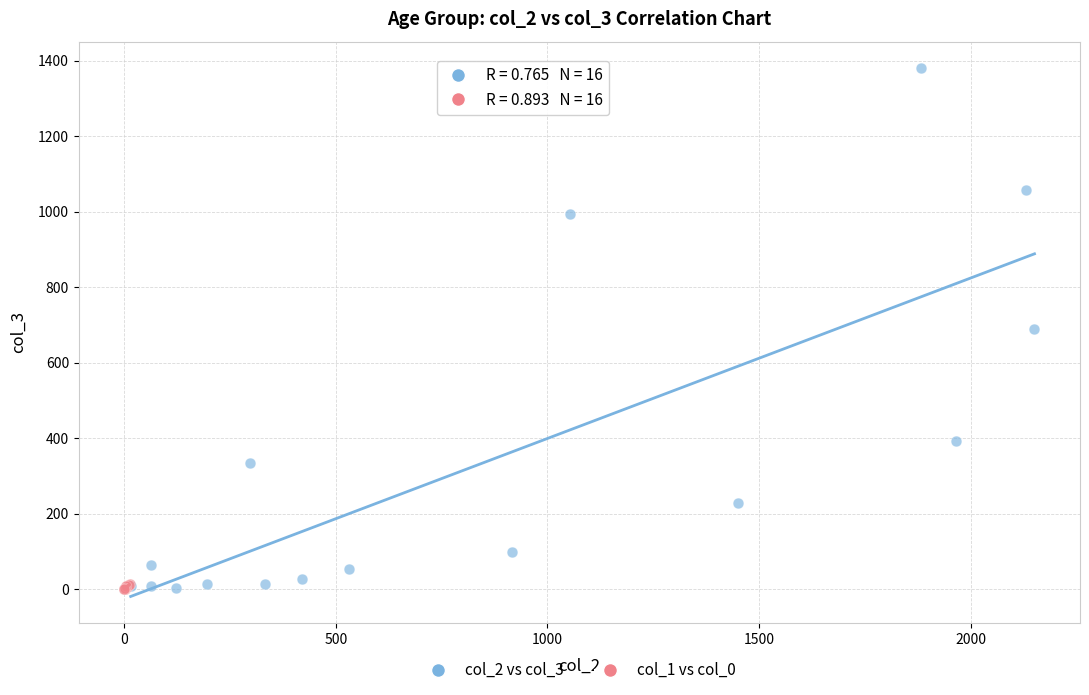

Which series has the widest spread of Y values?

col_2 vs col_3